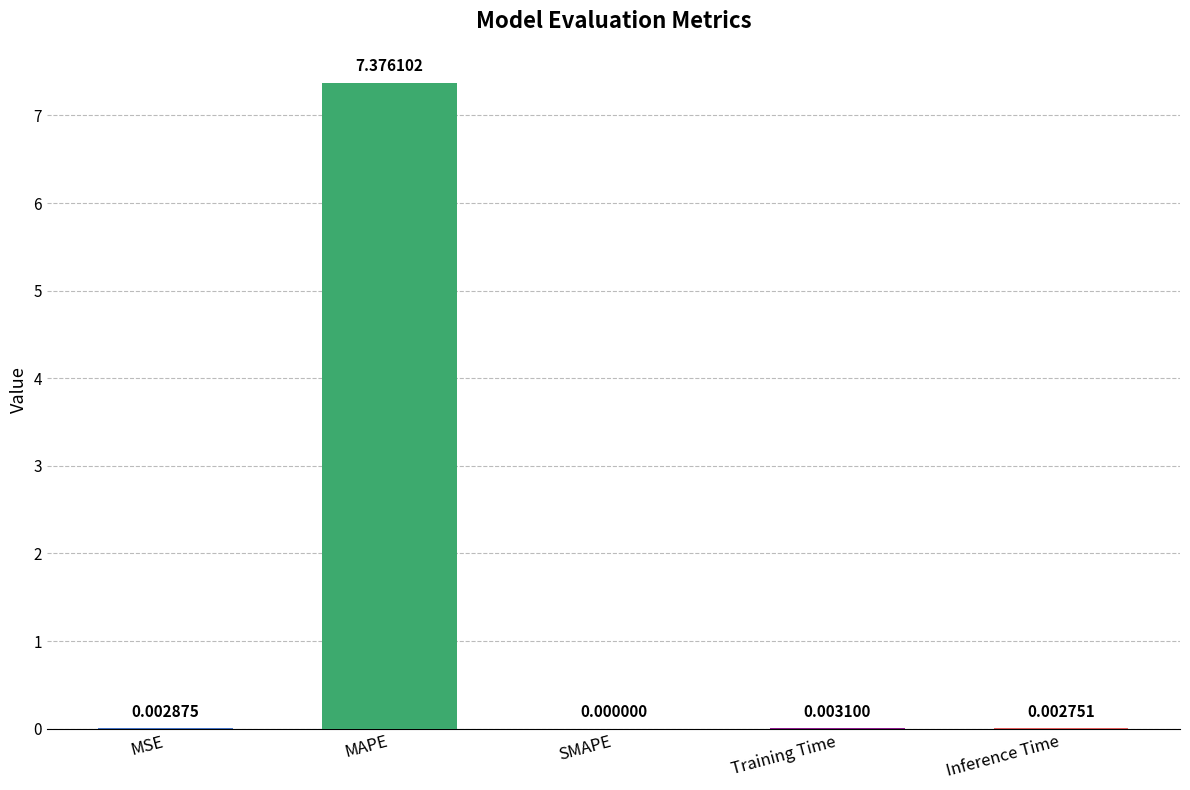

Between MAPE and Inference Time, which is larger?

MAPE